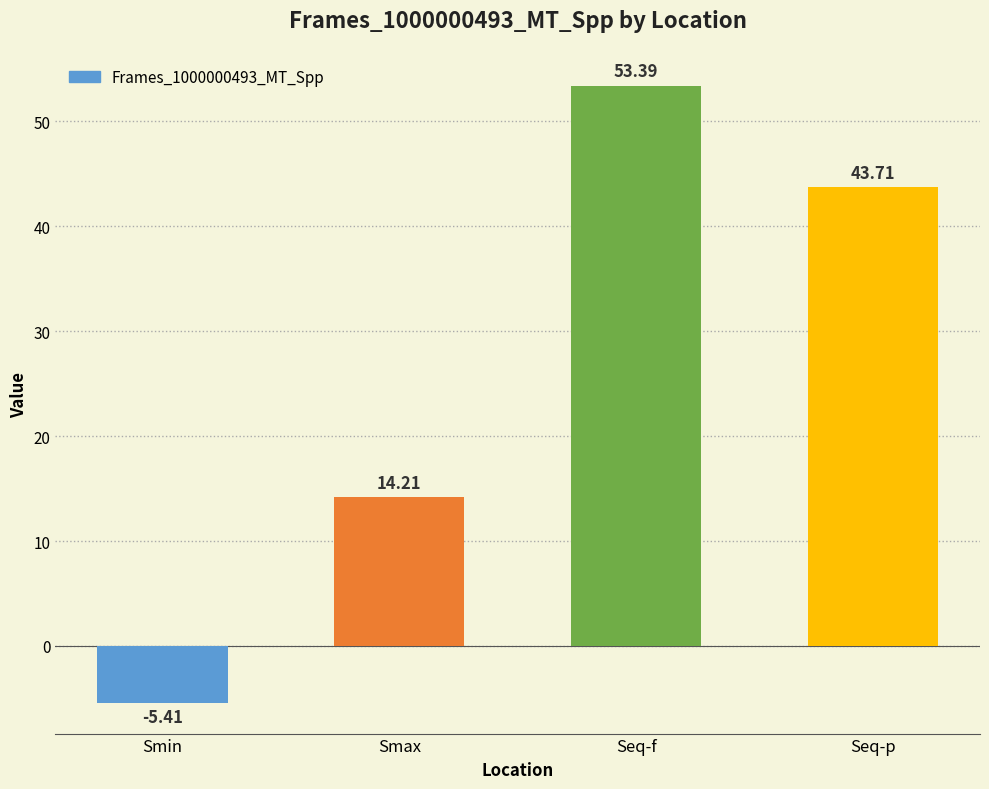

What is the approximate value at Smin?

-5.4